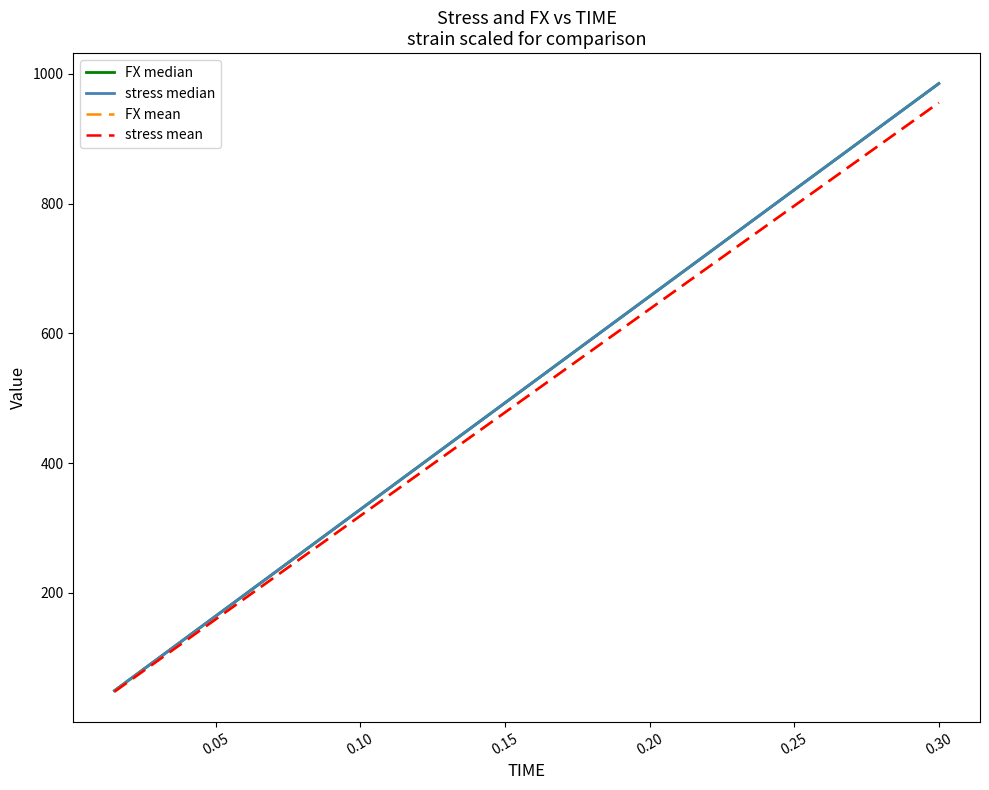

Rank the series by their maximum value, from lowest to highest.

stress mean, FX mean, stress median, FX median